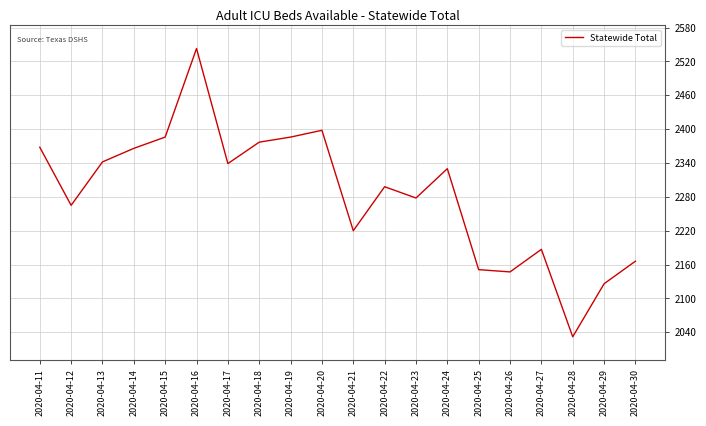

What is the ratio of the value at 2020-04-17 to the value at 2020-04-23?

1.0